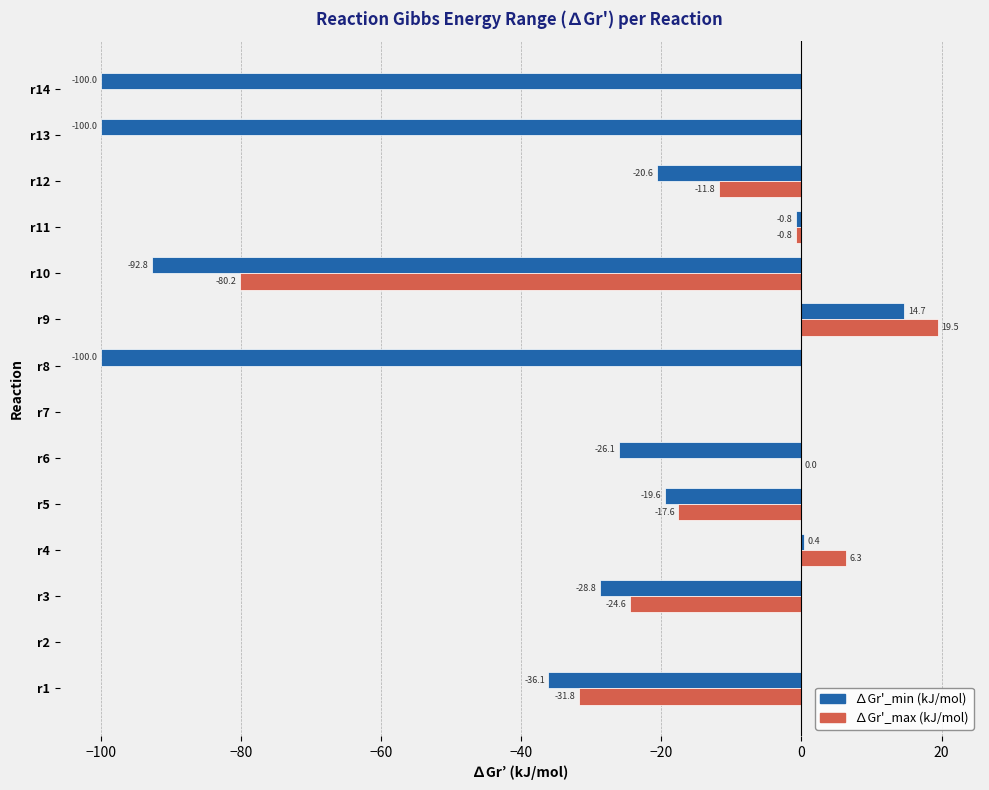

Count the number of data series in this chart.

2